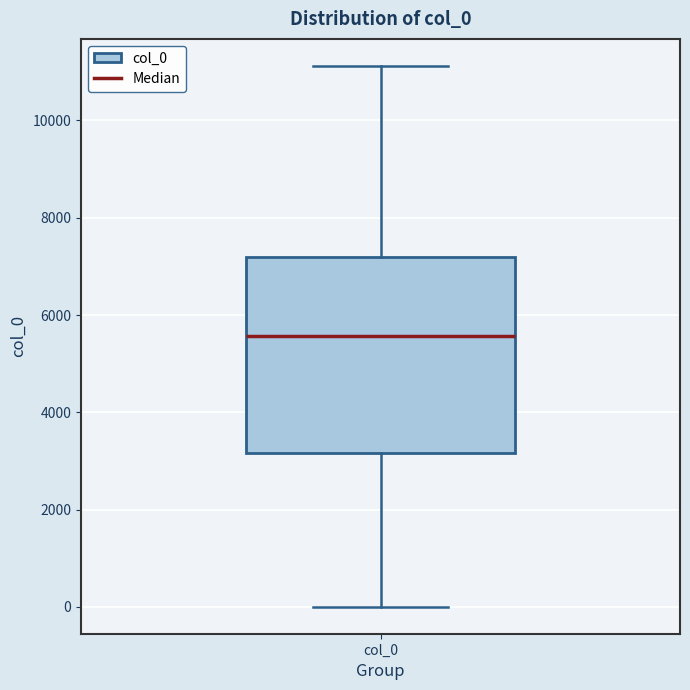

Read this box plot against the y-axis: the position of the median line, the range covered by the box, and the ends of both whiskers. The values are not printed on the chart, so give them approximately, as read against the axis.

median 5600, box 3200 to 7200, whiskers 0 to 11200